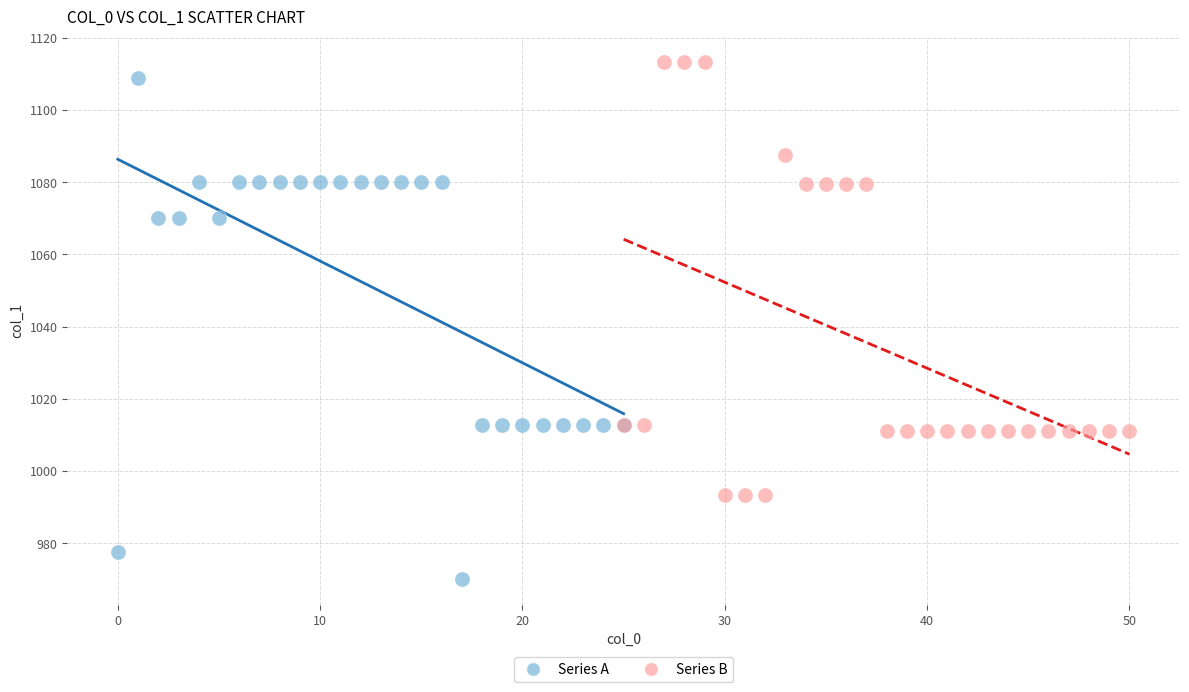

Which series reaches the minimum Y coordinate?

Series A